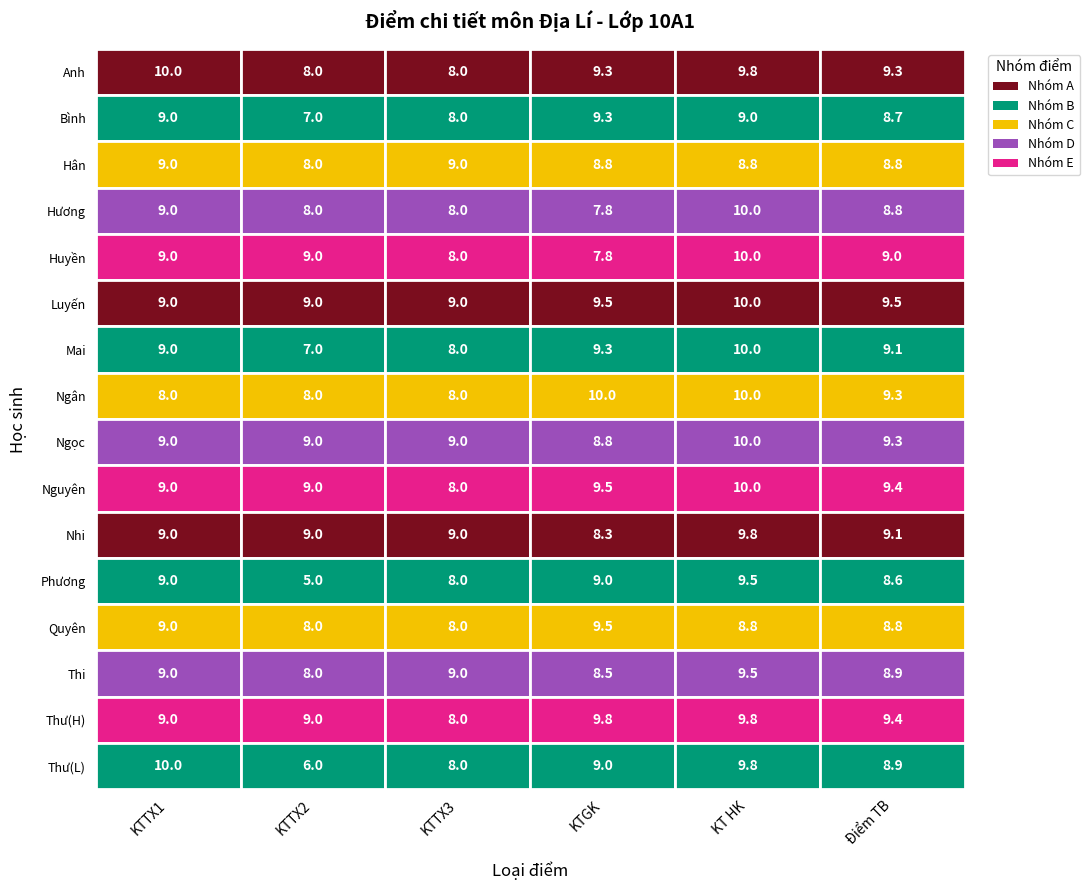

The value of Huyền at 3 is 2.6. True or false?

False